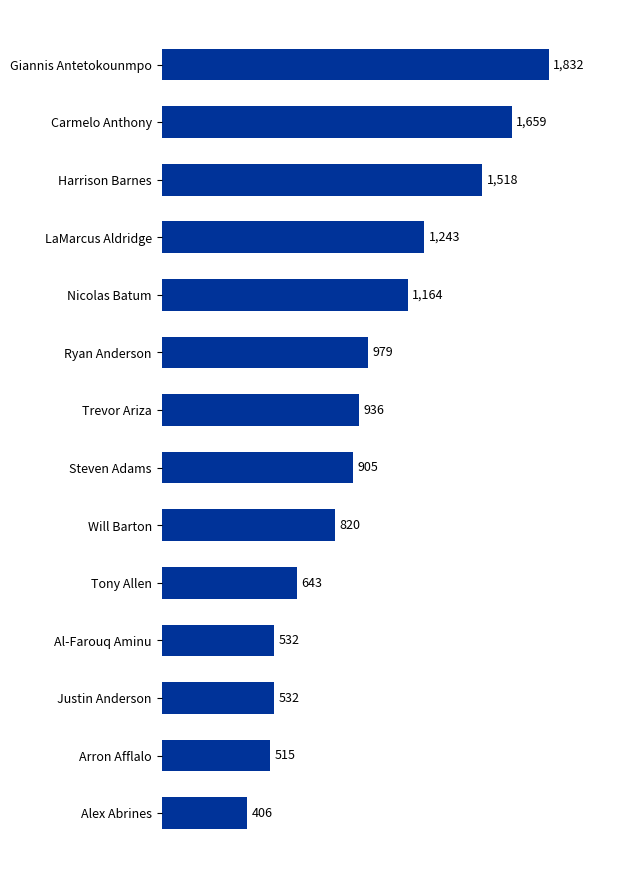

What is the maximum value shown in the chart?

1832